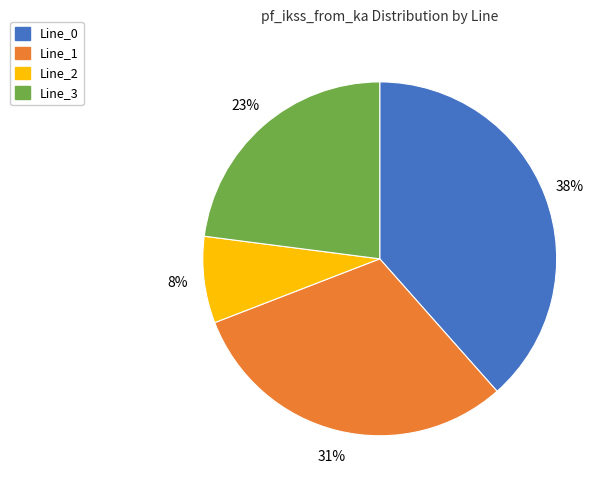

To the nearest percent, what portion does Line_1 represent?

31%